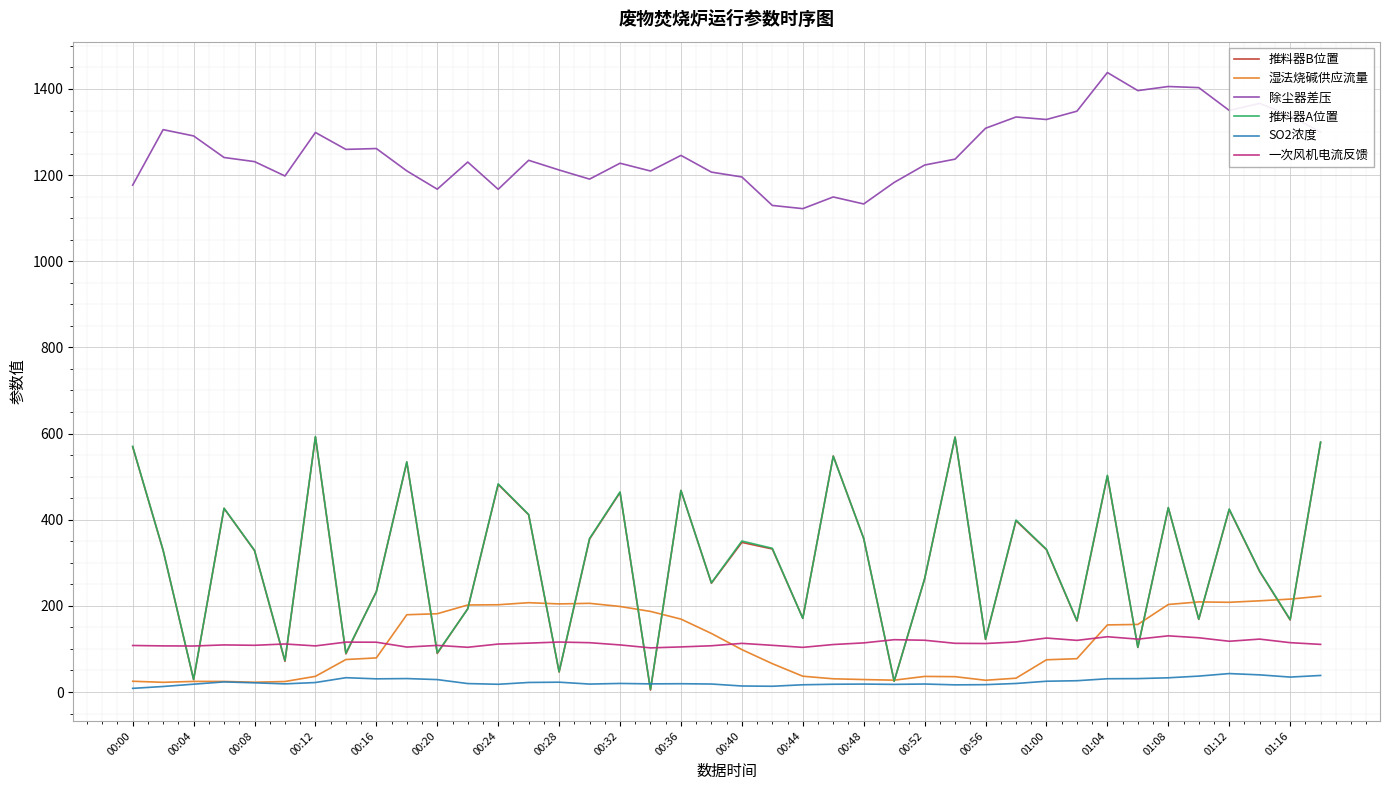

What are all the series names shown in the legend?

推料器B位置, 湿法烧碱供应流量, 除尘器差压, 推料器A位置, SO2浓度, 一次风机电流反馈